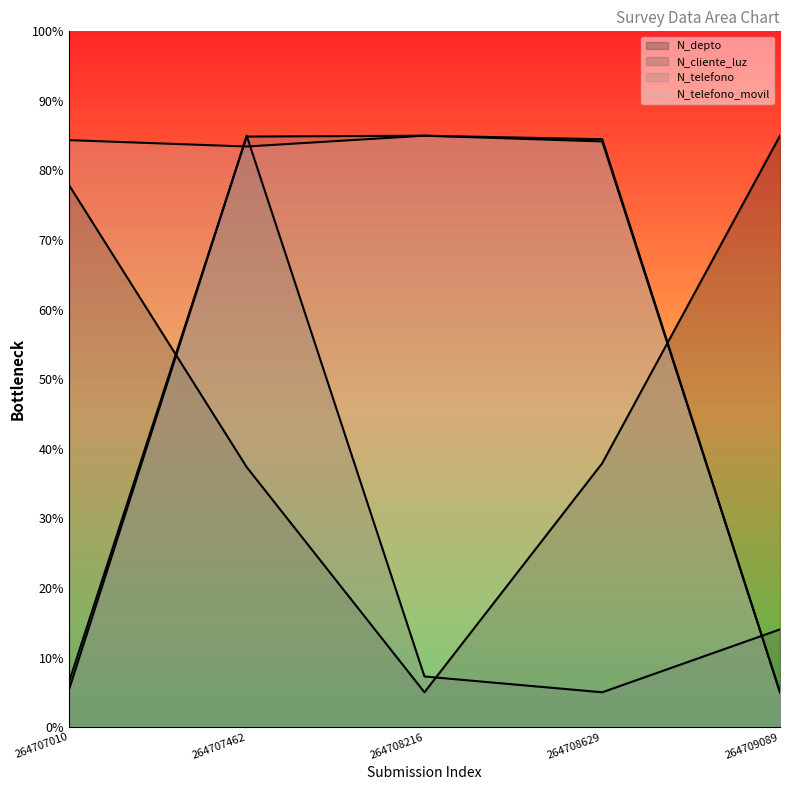

Count the number of data series in this chart.

4